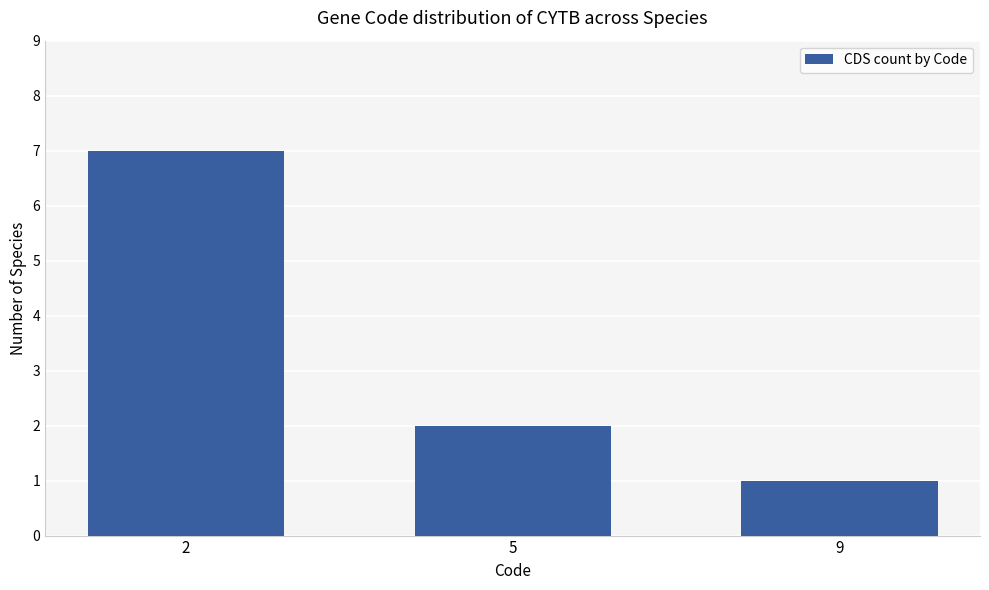

Which label corresponds to the largest value in the chart?

2